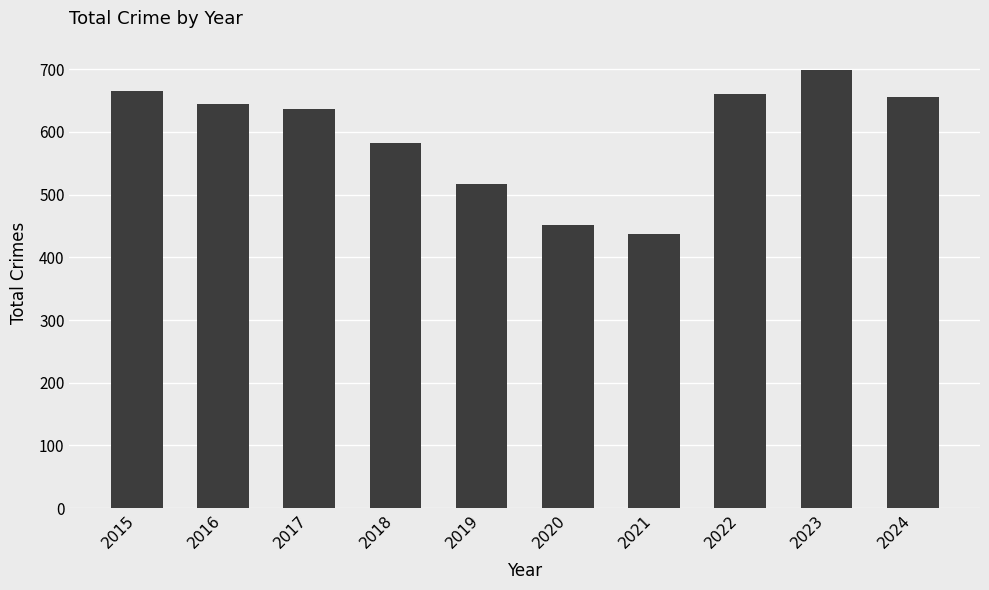

What is the change in value from 2015 to 2019?

-149